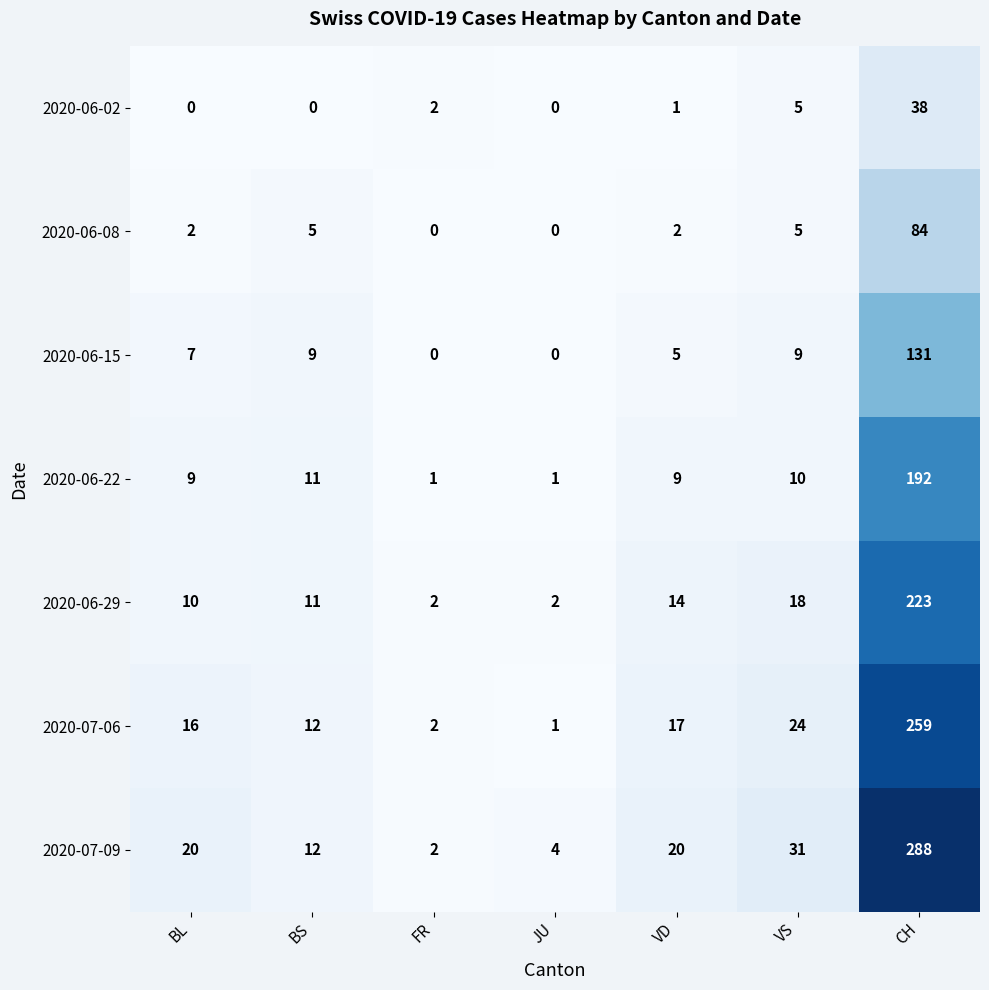

How many categories are shown in the chart?

7